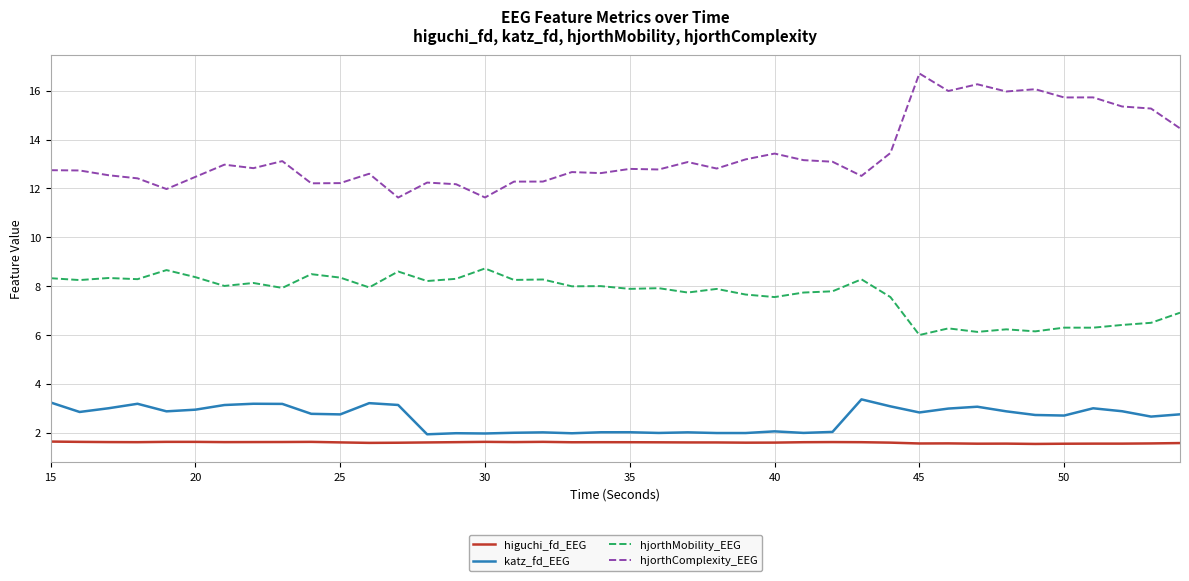

True or false: hjorthMobility_EEG has more than 1 points higher than both neighbors.

True